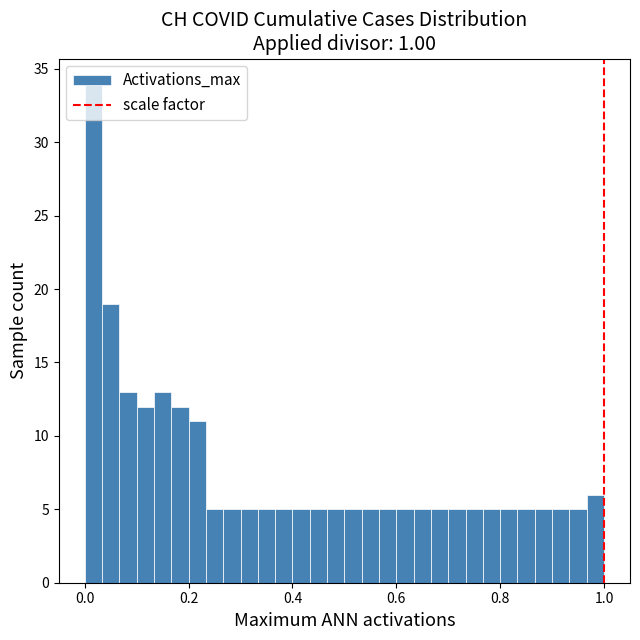

Read against the x-axis, roughly where is the centre of the tallest bar?

0.02